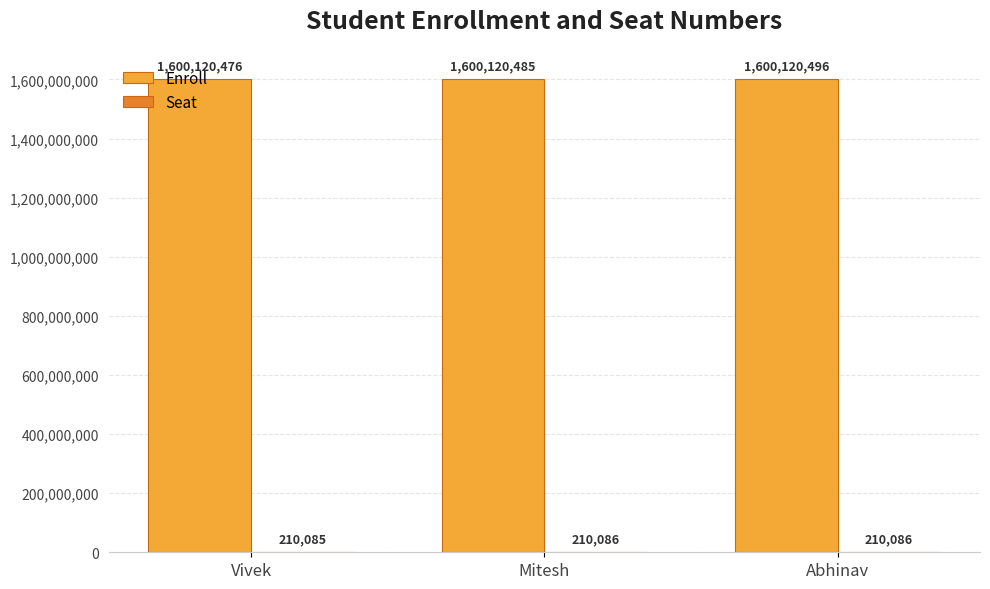

At which label is Enroll closest to 1600120486?

Mitesh